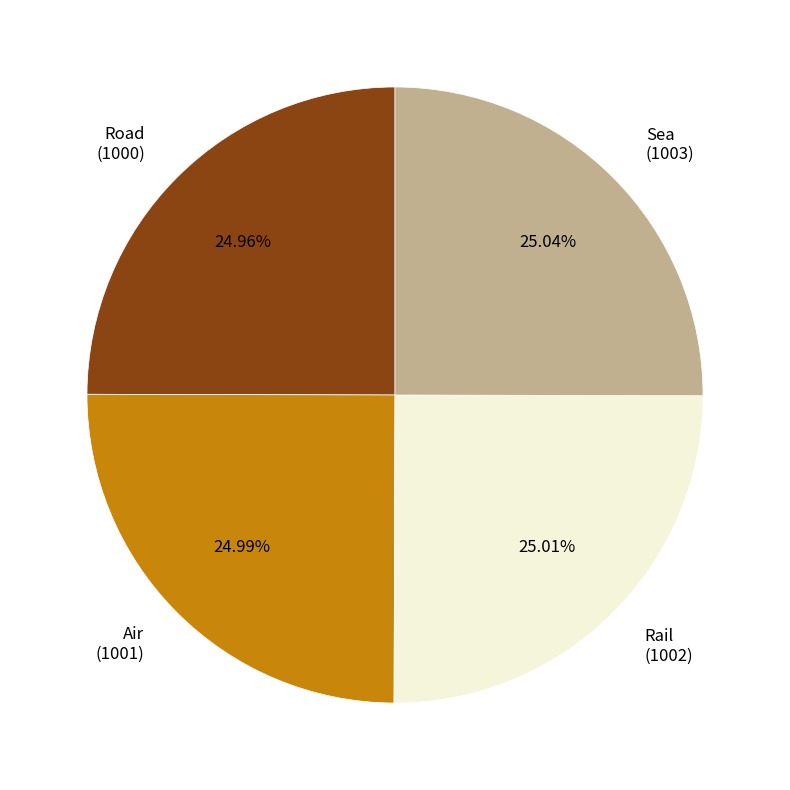

How many segments does this pie chart have?

4